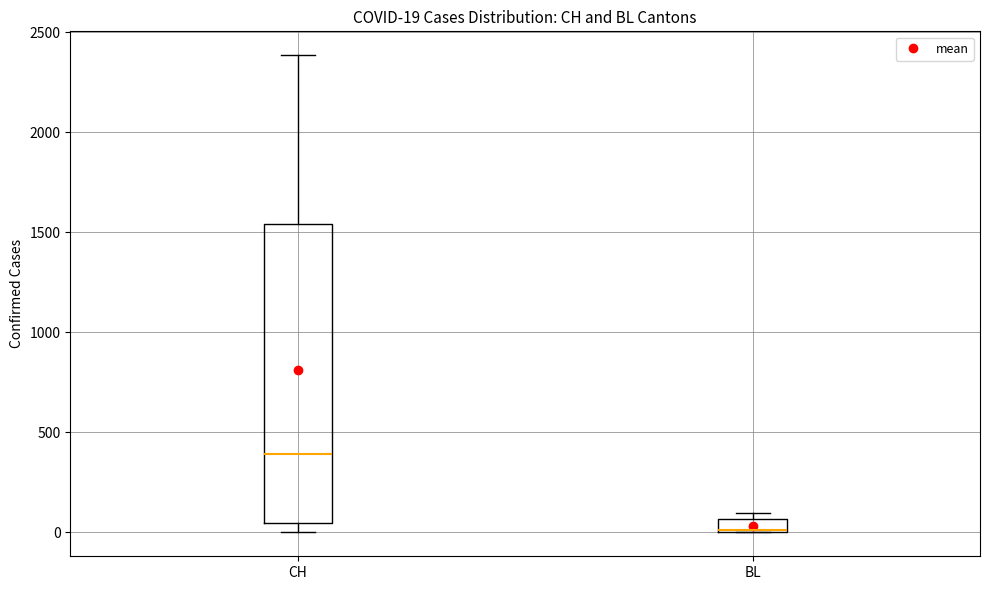

Which box has the lowest median line?

BL